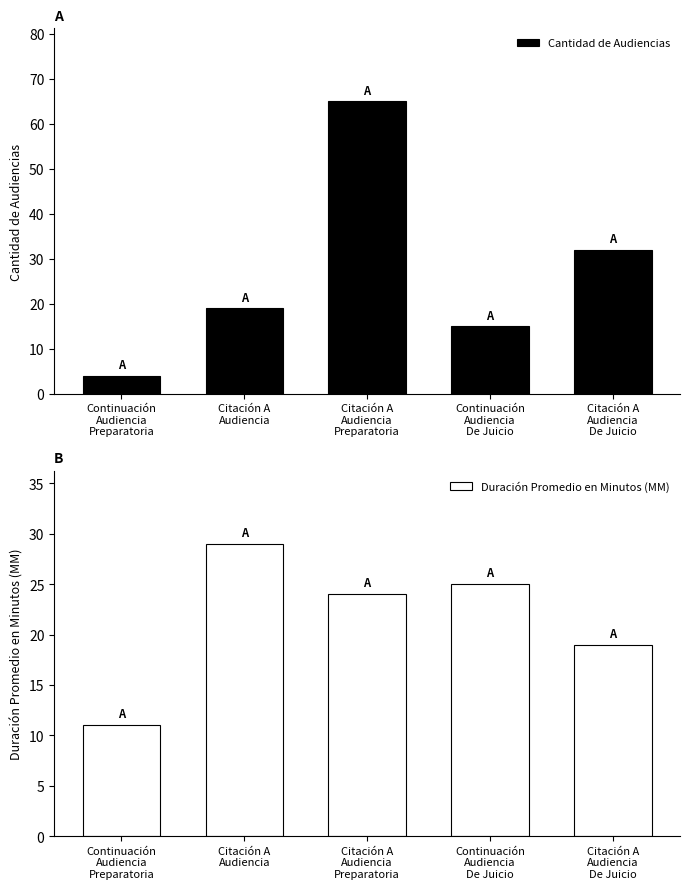

What is the difference between the second highest and minimum values in the Duración Promedio en Minutos (MM) series?

14